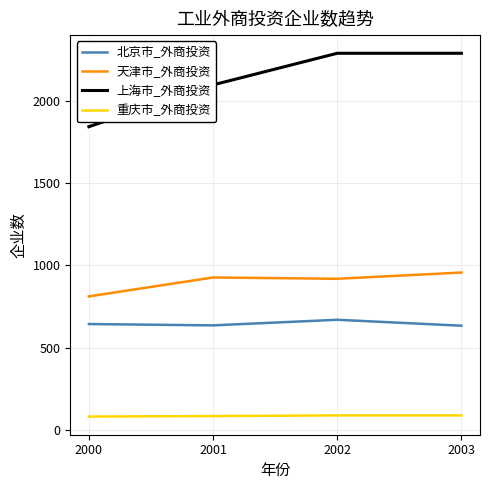

How many interior local peaks does the 北京市_外商投资 series have?

1